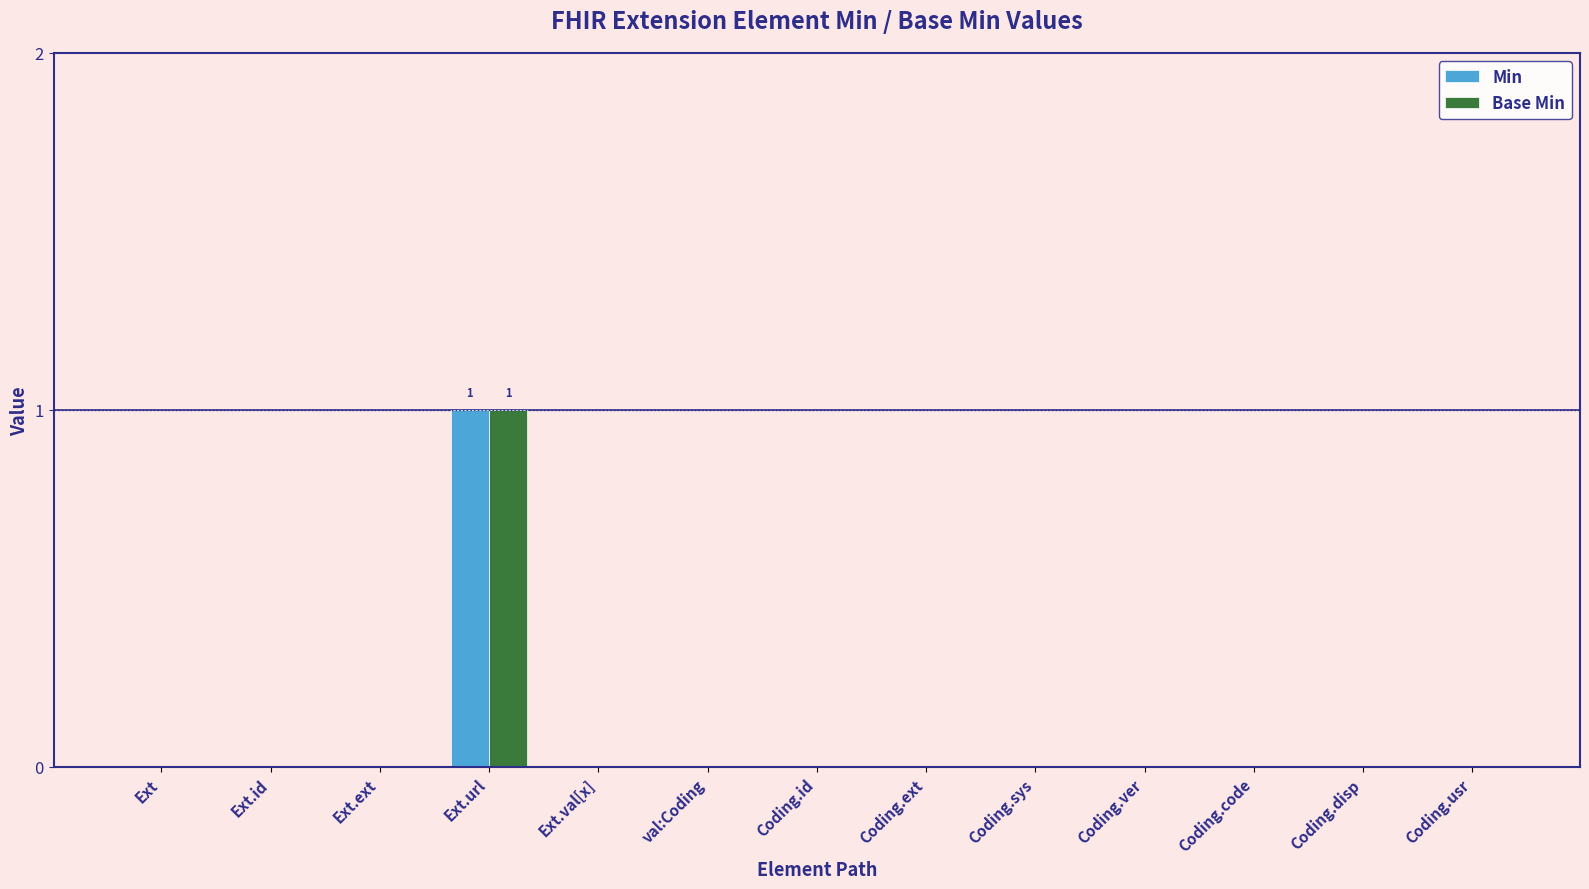

The value of Min at Coding.code is -1. True or false?

False